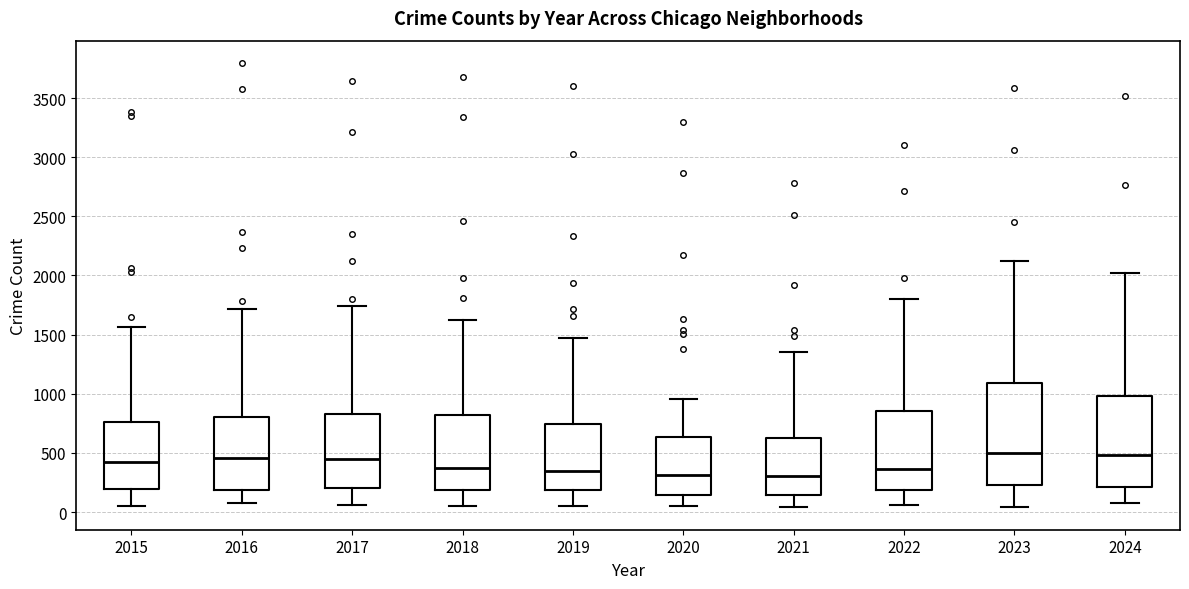

Where does the lower whisker of the box at x = 2021 end on the y-axis? The values are not printed on the chart, so give them approximately, as read against the axis.

50